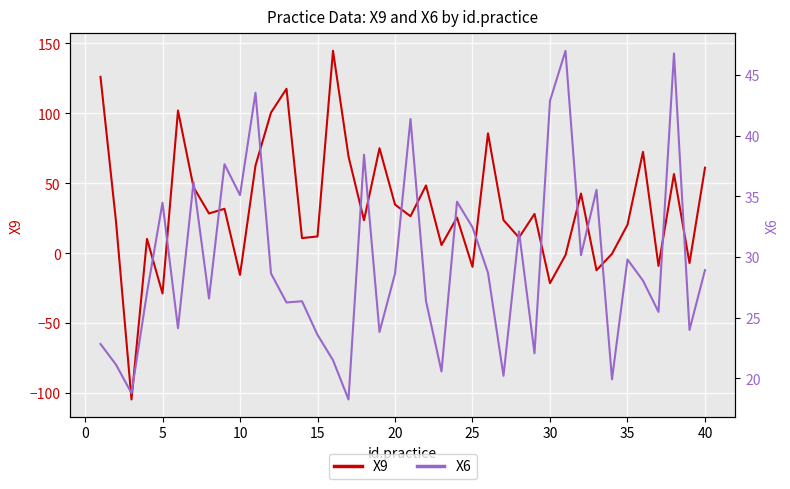

What is the difference between the maximum and minimum values in the X9 series?

249.2